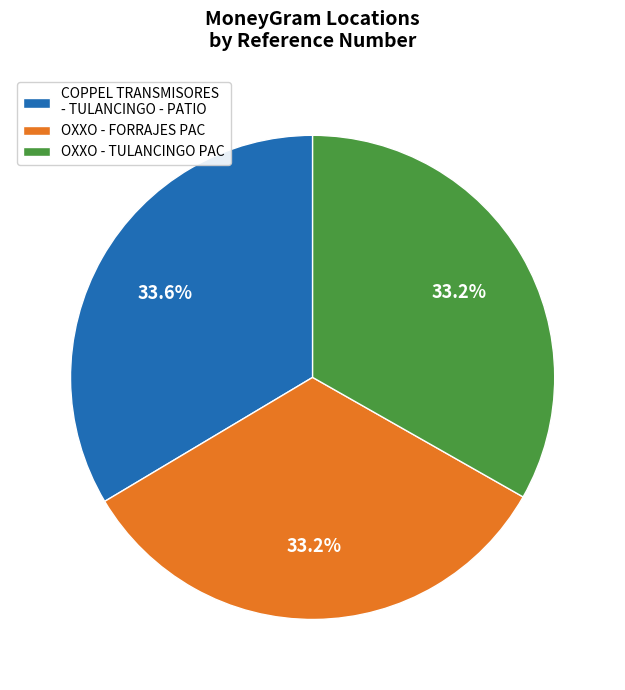

Count the number of slices in the pie.

3